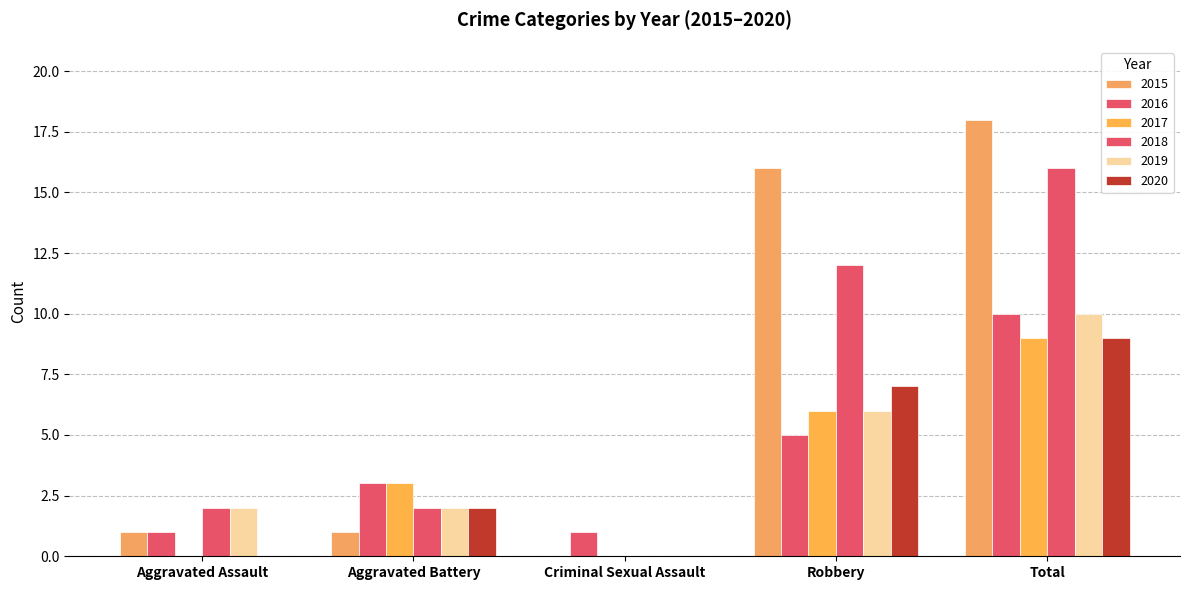

Count the number of data series in this chart.

6